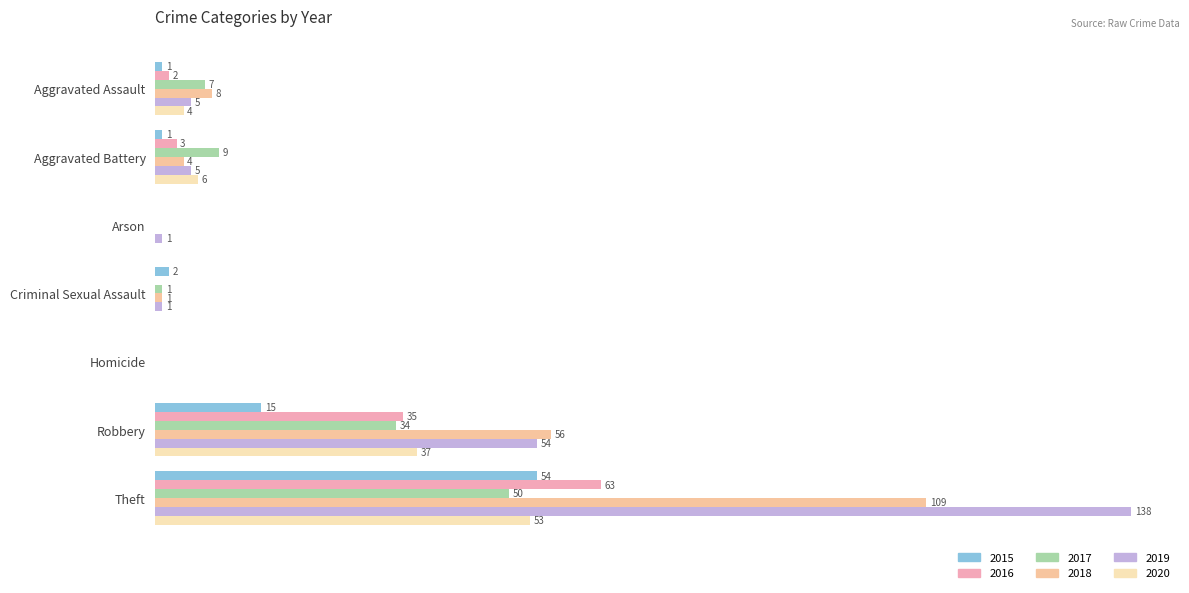

Rank the categories by 2016 value from highest to lowest.

Theft, Robbery, Aggravated Battery, Aggravated Assault, Arson, Criminal Sexual Assault, Homicide